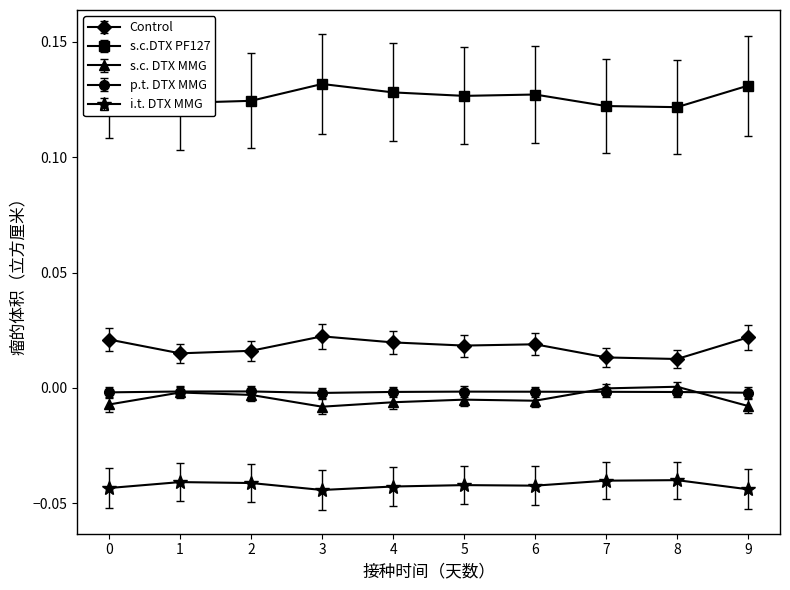

True or false: p.t. DTX MMG and Control cross at least once.

False